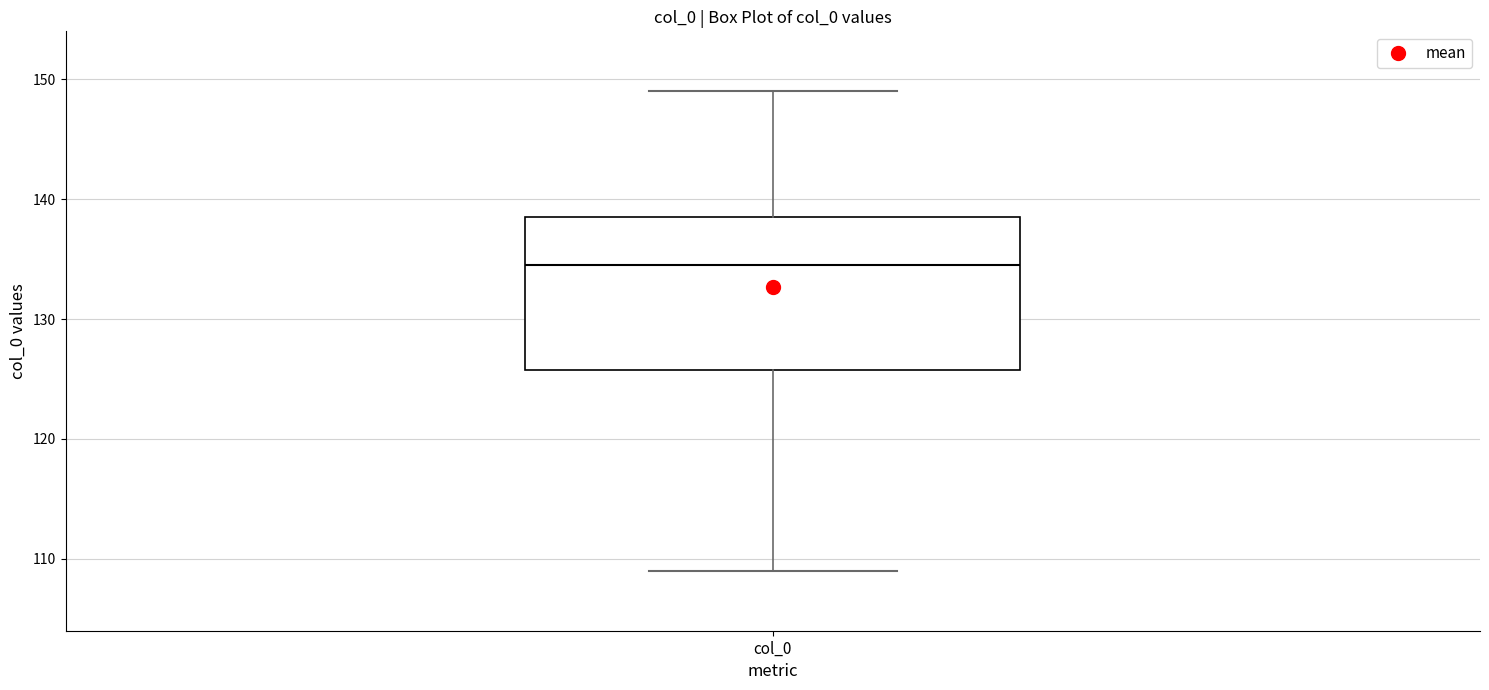

Read this box plot against the y-axis: the position of the median line, the range covered by the box, and the ends of both whiskers. The values are not printed on the chart, so give them approximately, as read against the axis.

median 135, box 126 to 139, whiskers 109 to 149